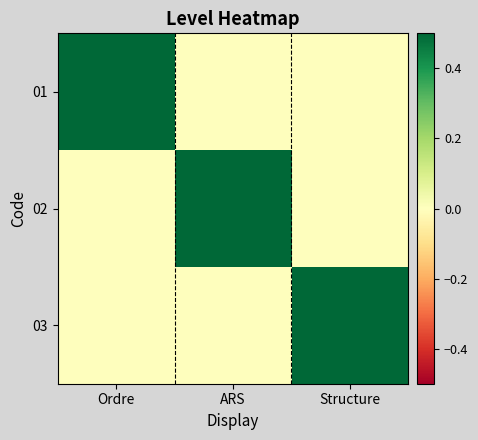

At which category is the sum across all series the highest?

Ordre